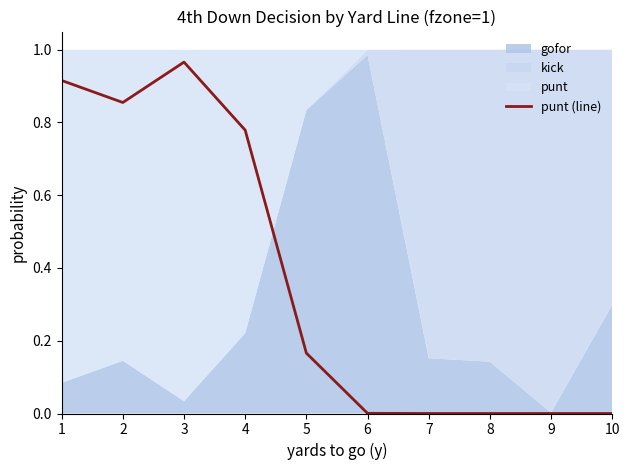

Reading left to right, extract all data points from this chart.

0.9	0.9	1.0	0.8	0.2	0.0	0.0	0.0	0.0	0.0